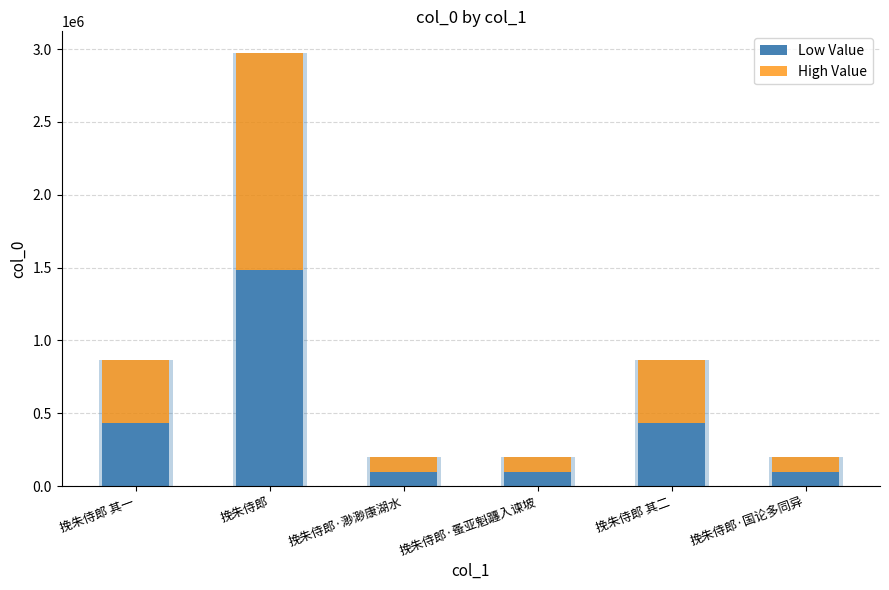

The value of Low Value at 挽朱侍郎·国论多同异 is 34058. True or false?

False